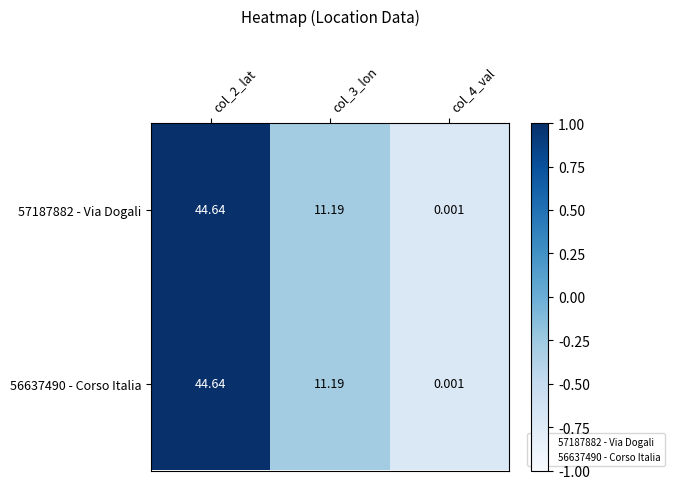

Is the value of 56637490 - Corso Italia at col_4_val greater than the value of 57187882 - Via Dogali at col_3_lon?

No